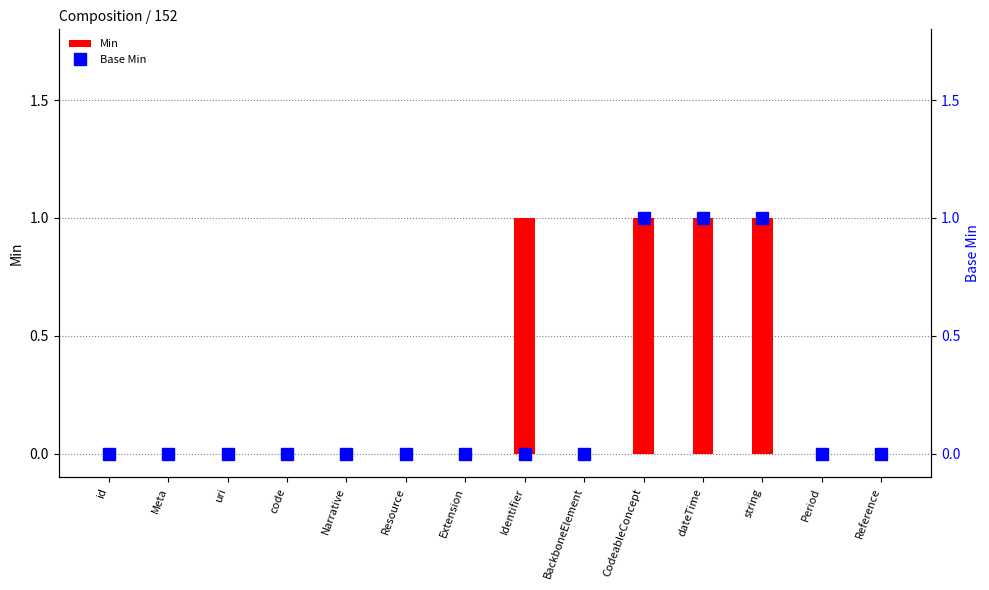

Which has a higher value, Resource or Reference?

Resource